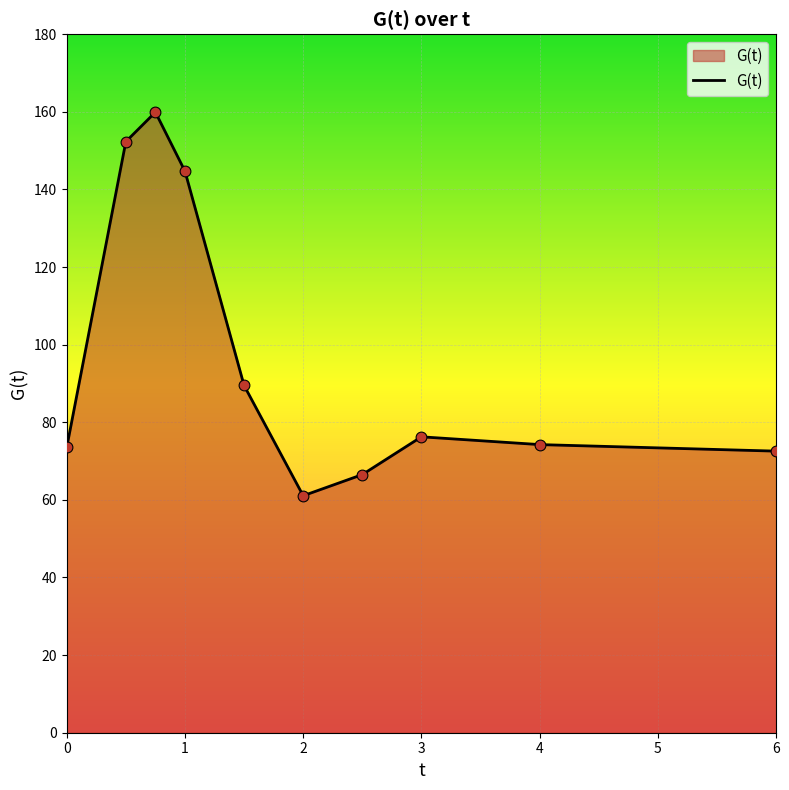

What is the minimum value shown in the chart?

61.1